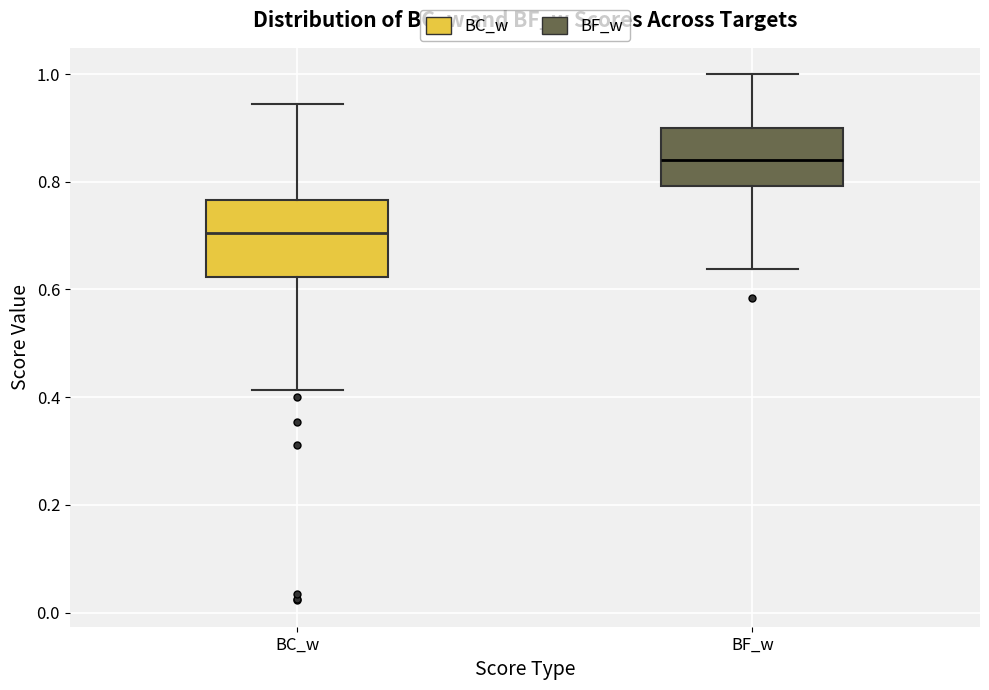

Which box's median line is the lowest?

BC_w